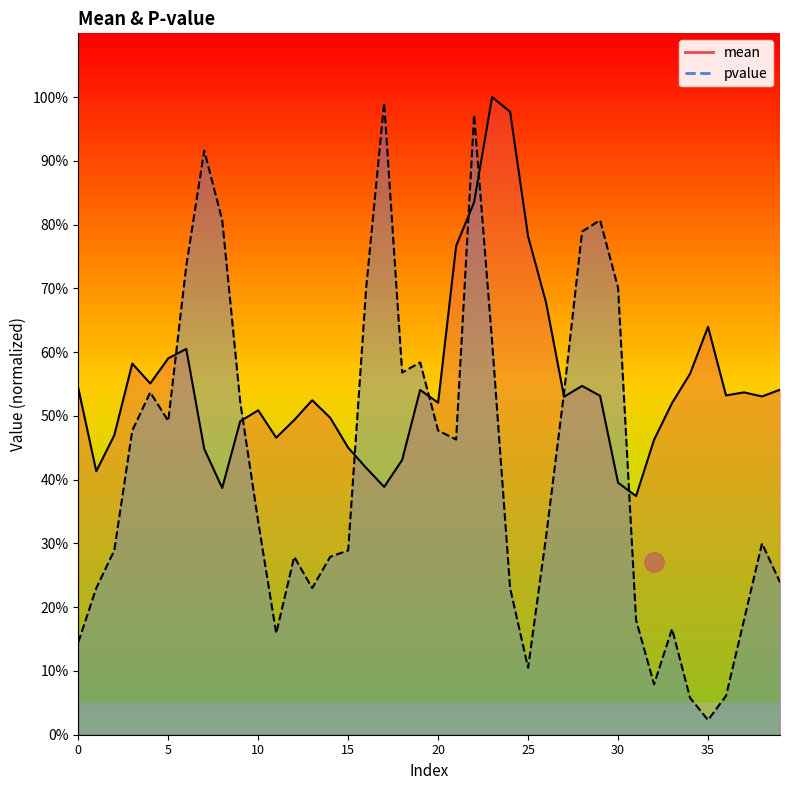

Which series has the largest range (max minus min)?

pvalue